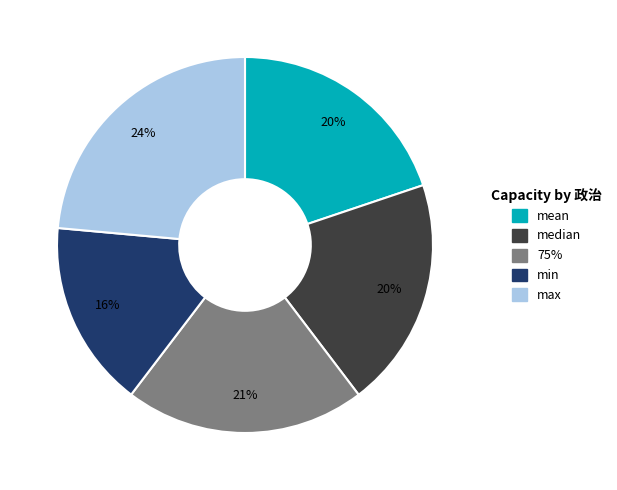

Is there any slice that represents more than half of the pie?

No